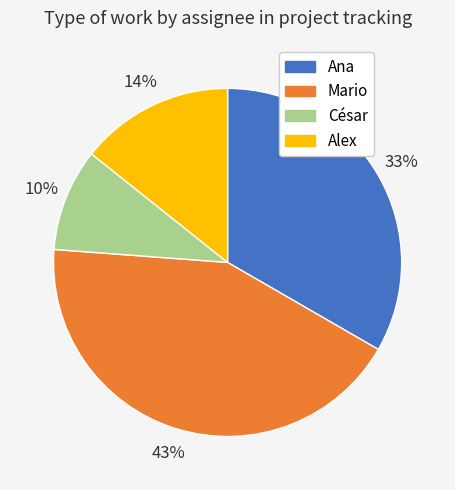

Is the sum of Mario and Ana greater than half?

Yes